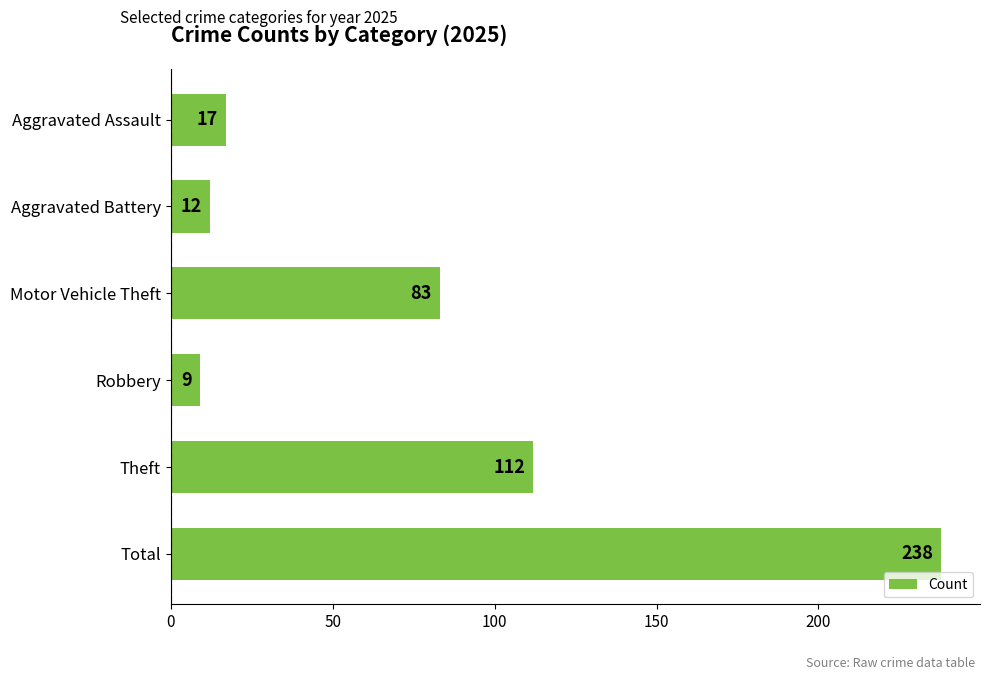

What value does the data have at Theft?

112